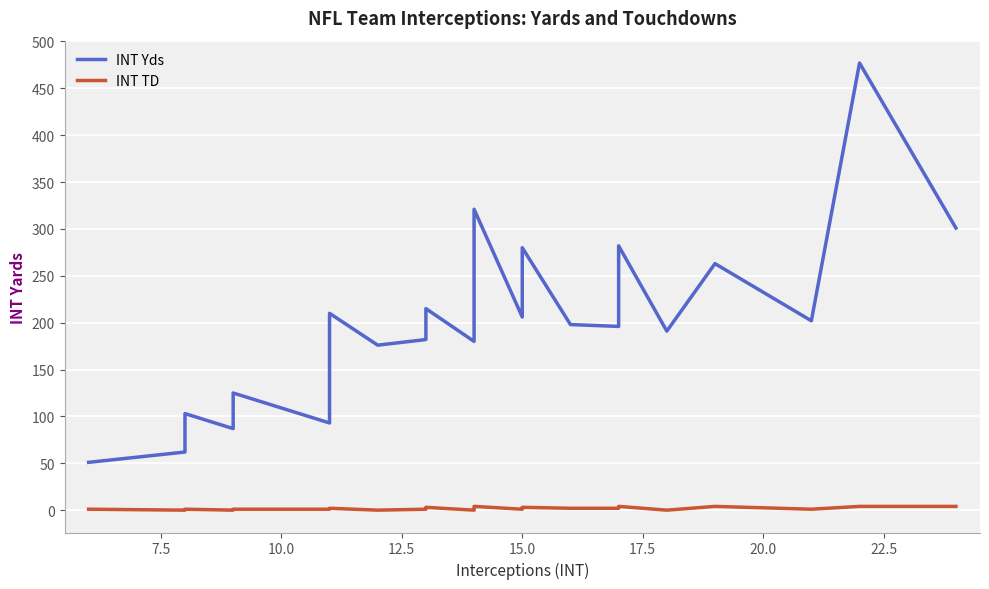

What is the difference between the second highest and second lowest values in the INT TD series?

4